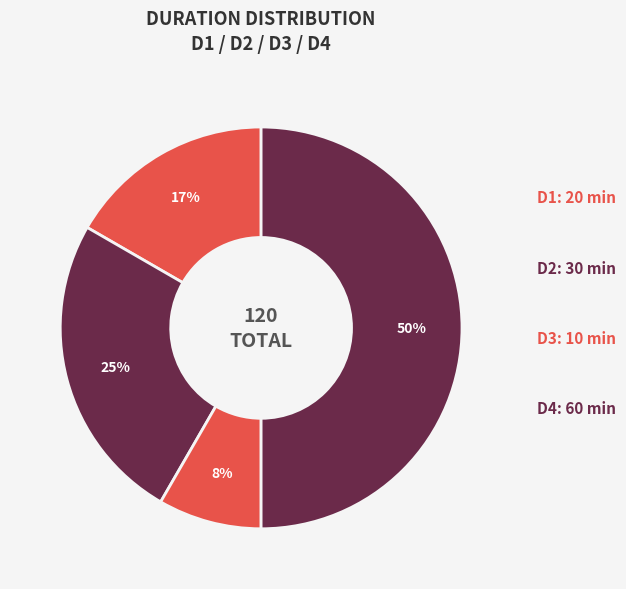

How many segments does this pie chart have?

4